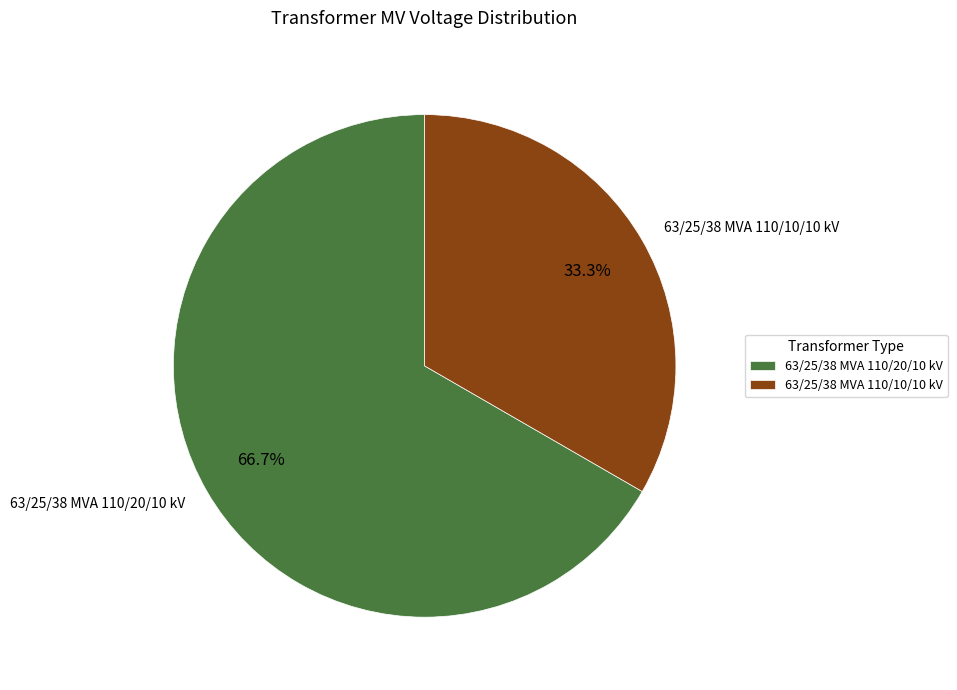

Approximately how many times larger is the value at 63/25/38 MVA 110/20/10 kV compared to 63/25/38 MVA 110/10/10 kV?

2.0